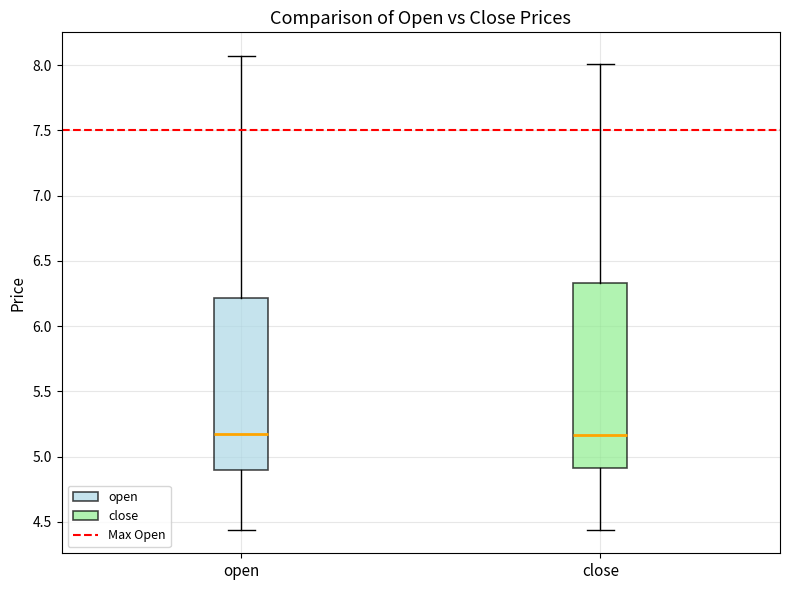

Which box is the tallest, from its lower edge to its upper edge?

close